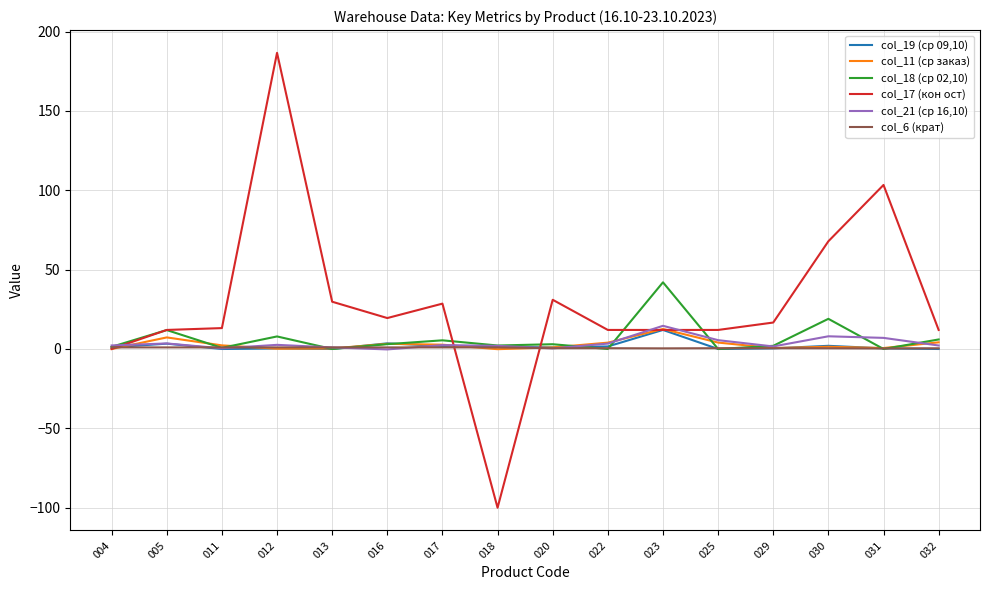

Is this an area chart (filled region under the line)?

No